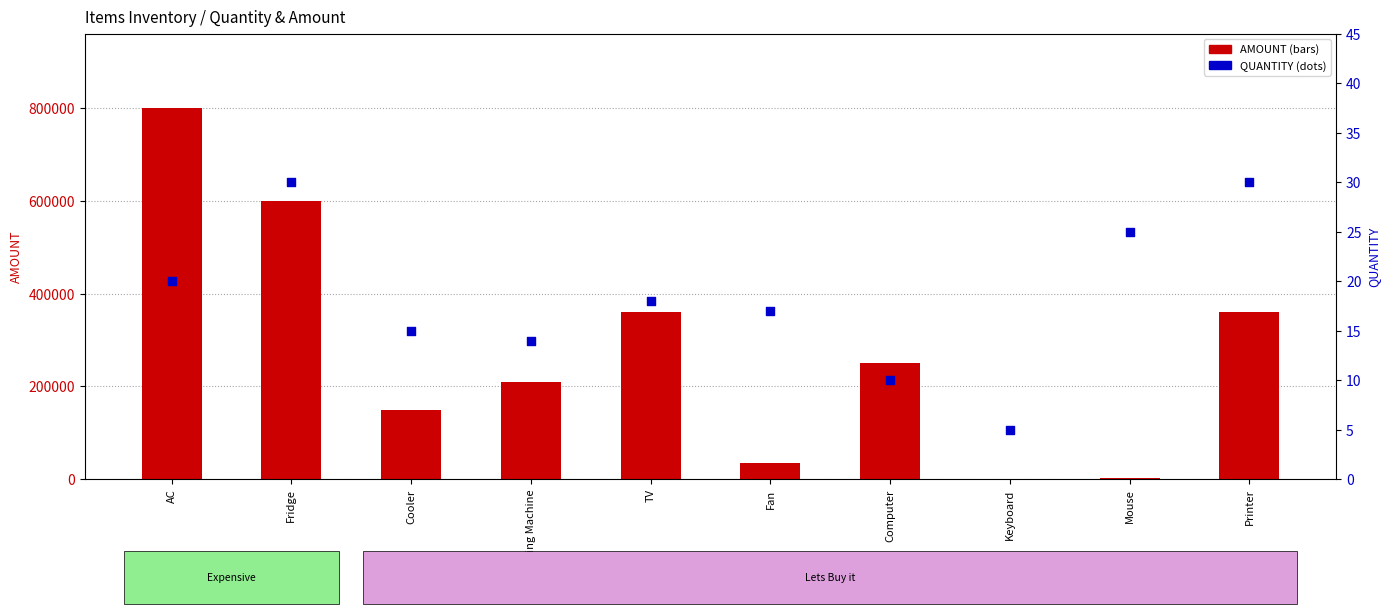

At which category is the sum across all series the highest?

AC